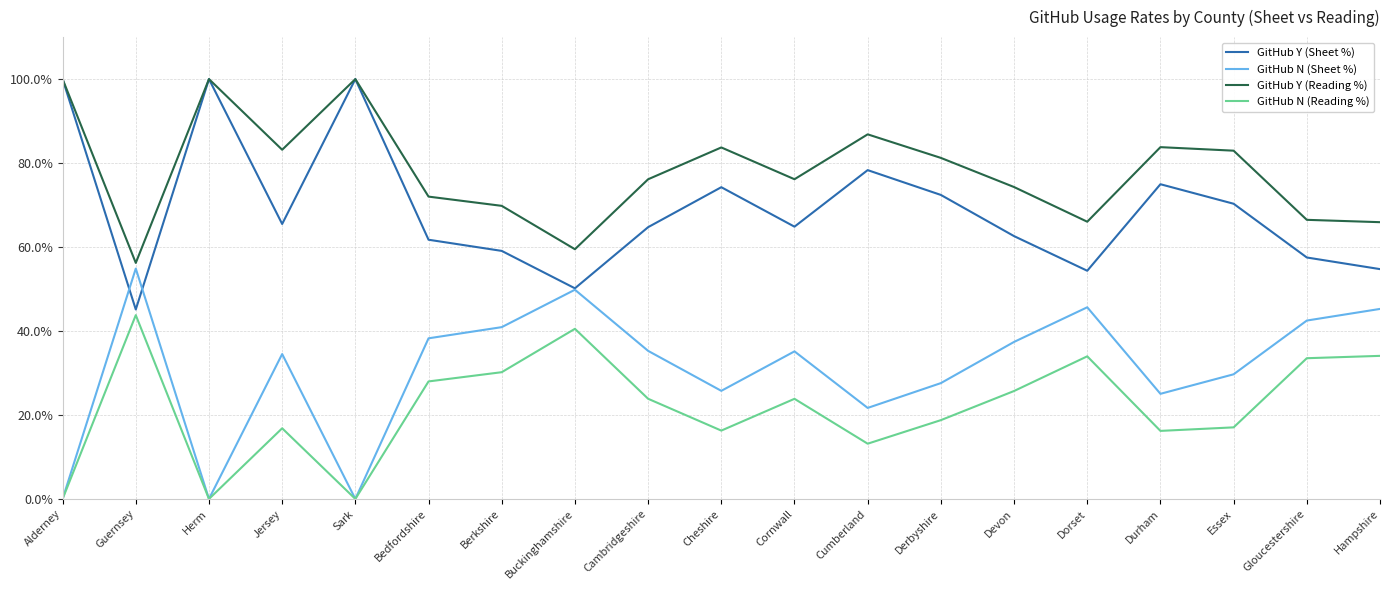

Does the chart have visible grid lines?

Yes